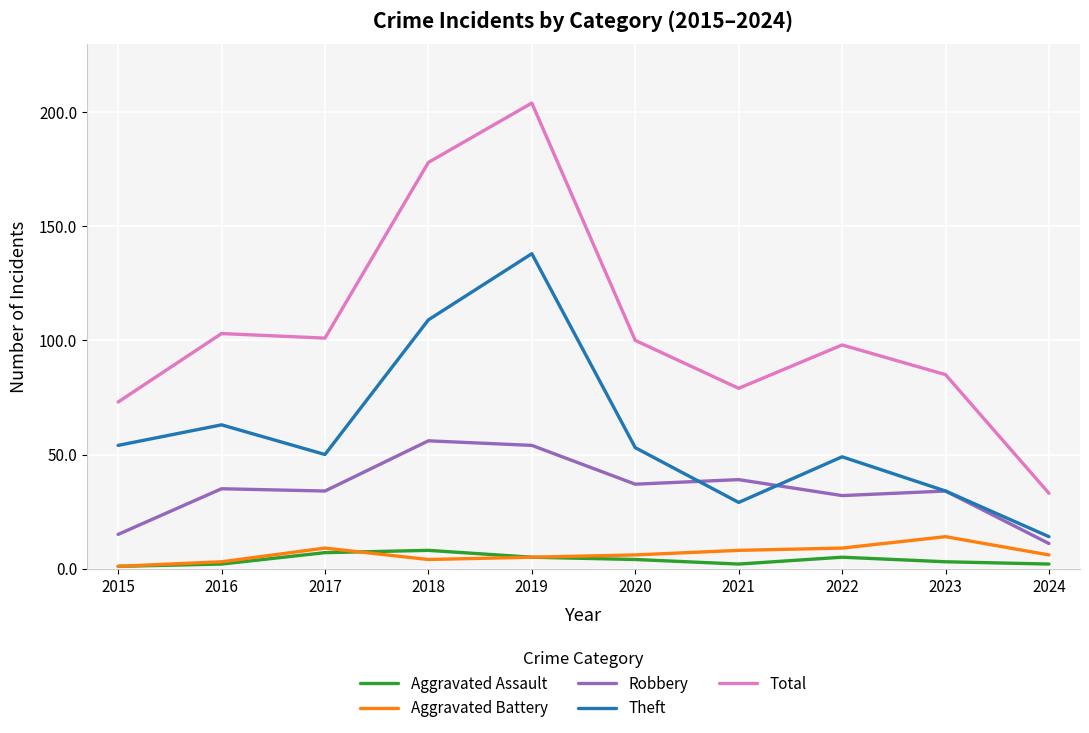

Which series changed the most between 2022 and 2024?

Total